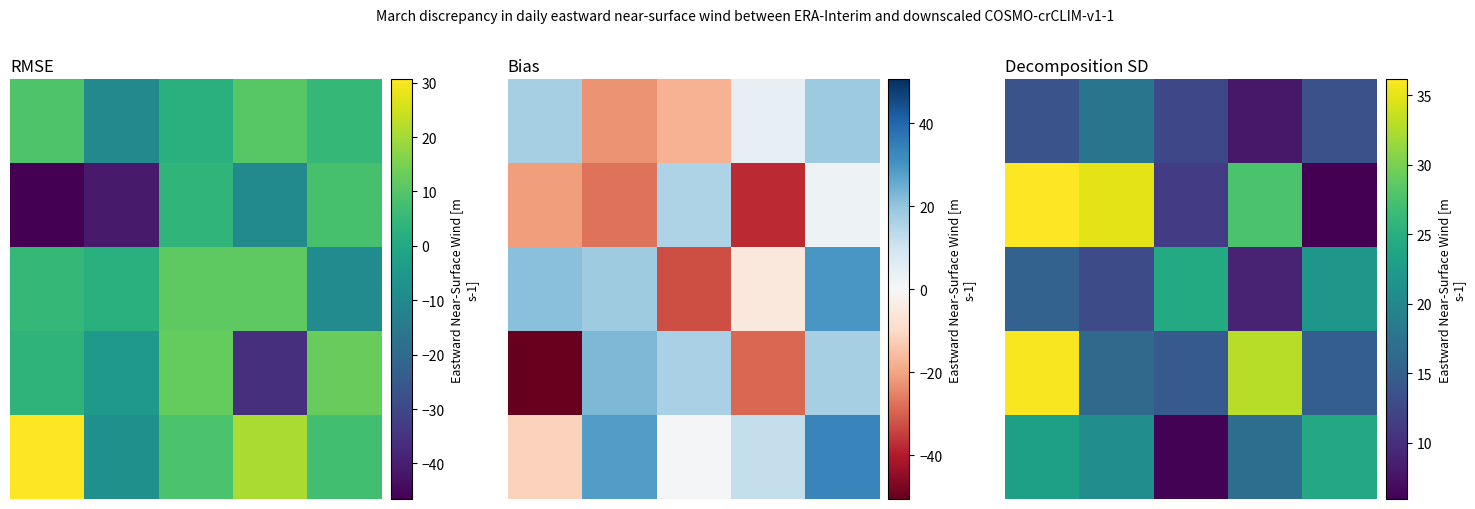

At how many categories does at least one series exceed 7?

5